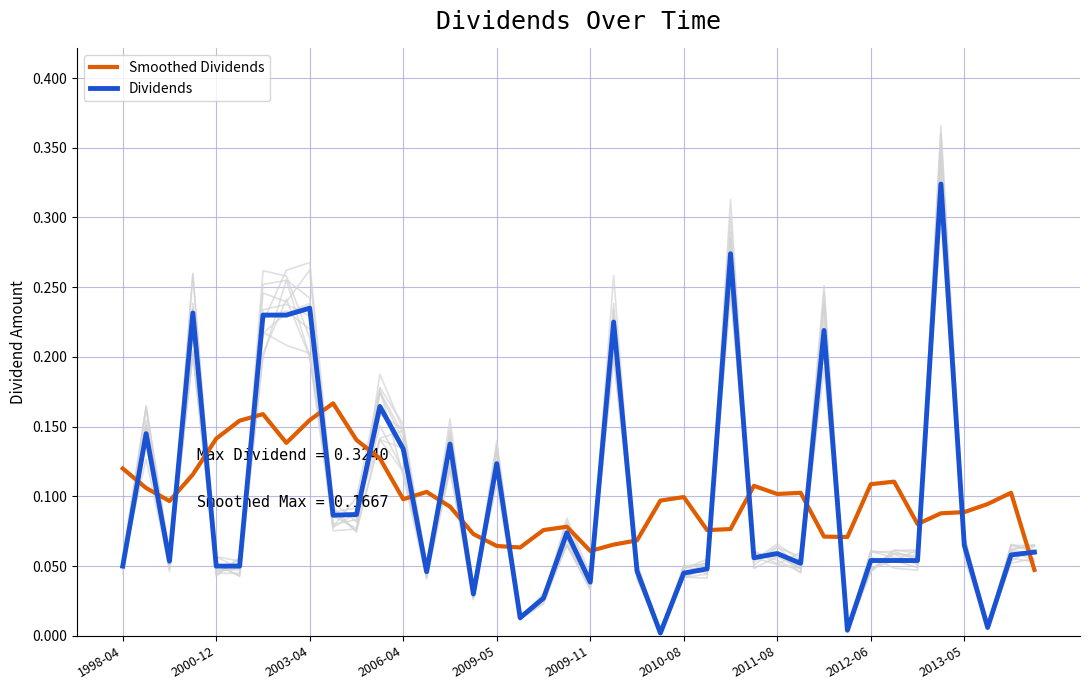

After their last crossing, which series has the higher values: Smoothed Dividends or Dividends?

Dividends